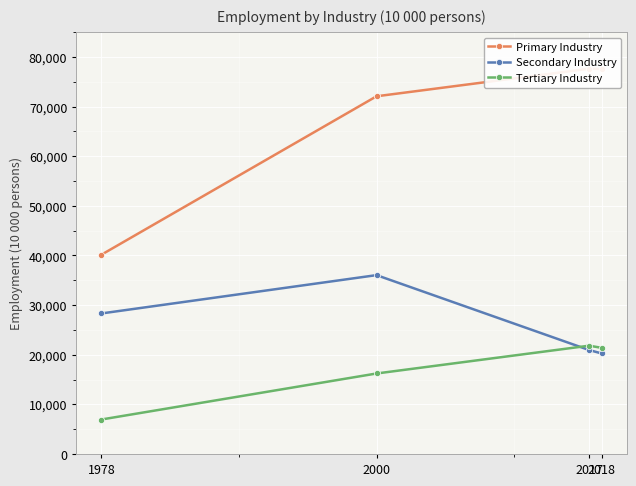

What is the total value across all series at 2017?

120408